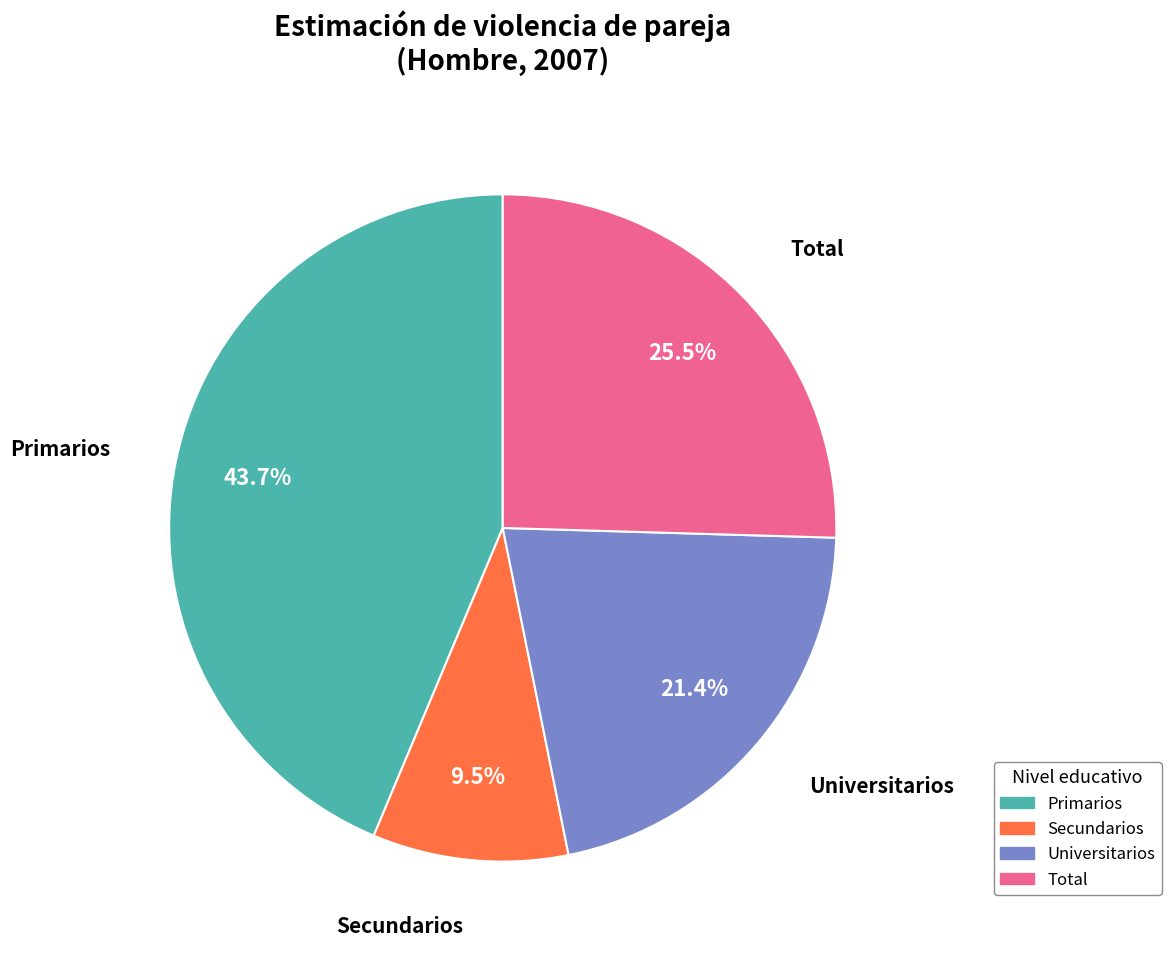

Is Total the majority of the pie?

No